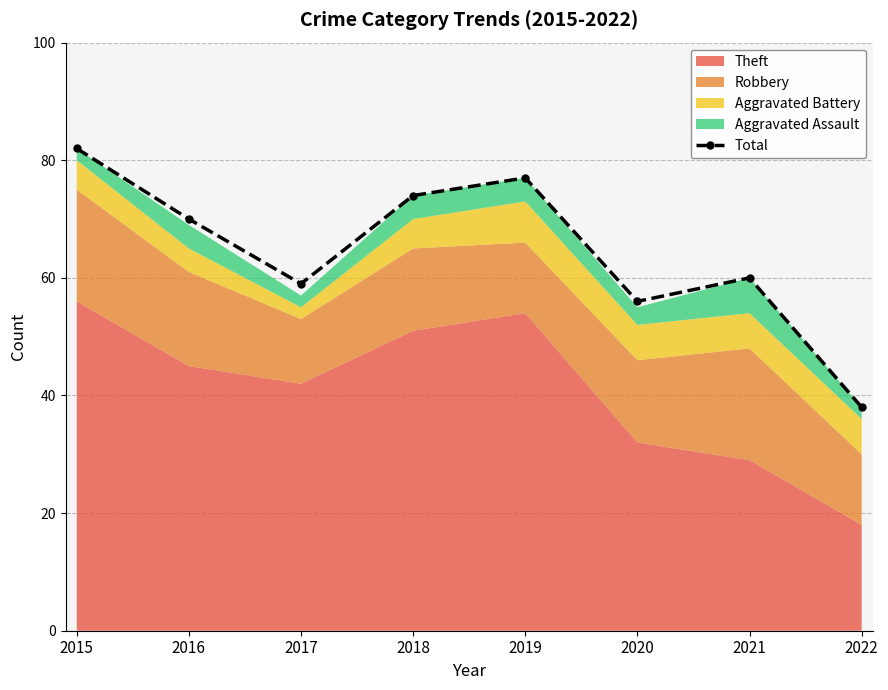

The Total series shows 26 at 2021. True or false?

False